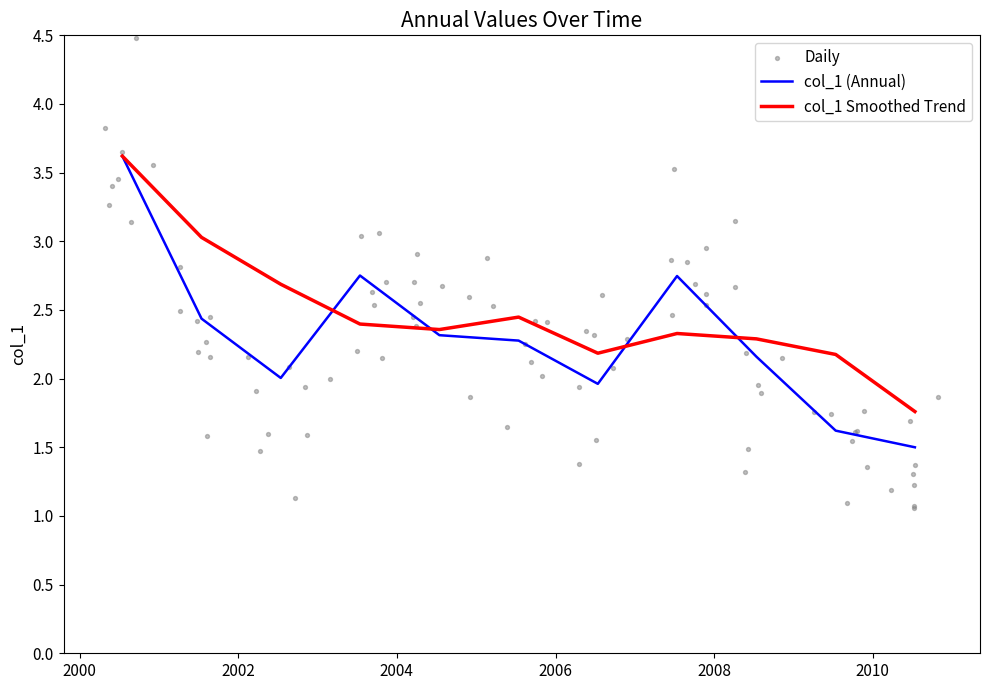

Approximately how many times larger is the value at 2005-07-15 compared to 2008-07-15?

1.1